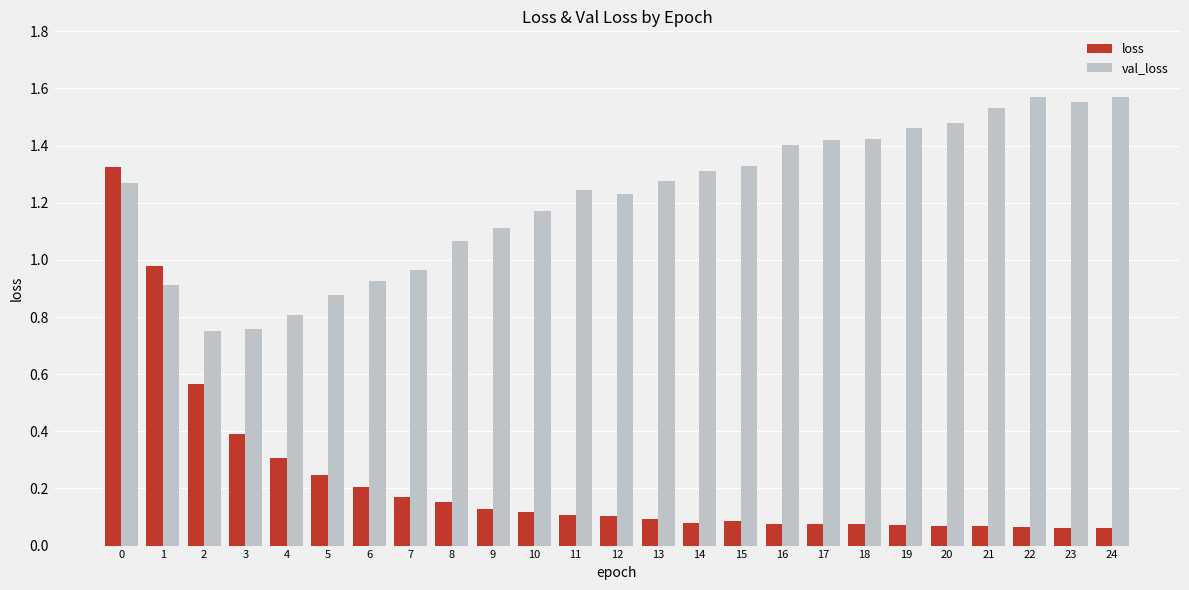

Rank the series by their maximum value, from lowest to highest.

loss, val_loss